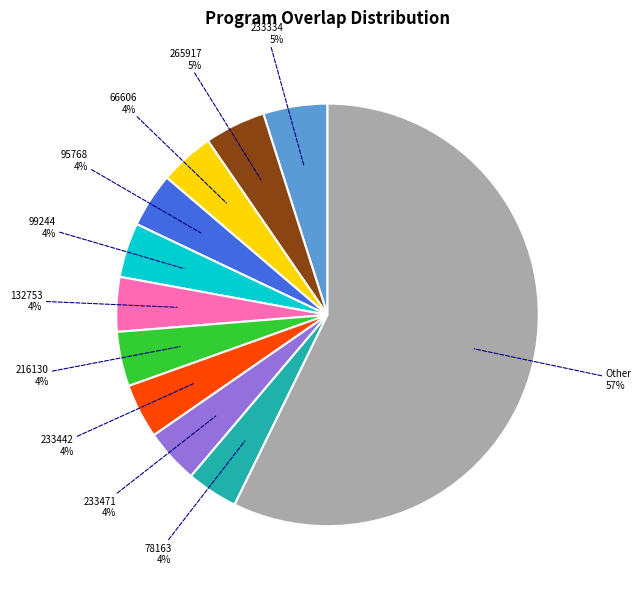

Is there any slice that represents more than half of the pie?

Yes